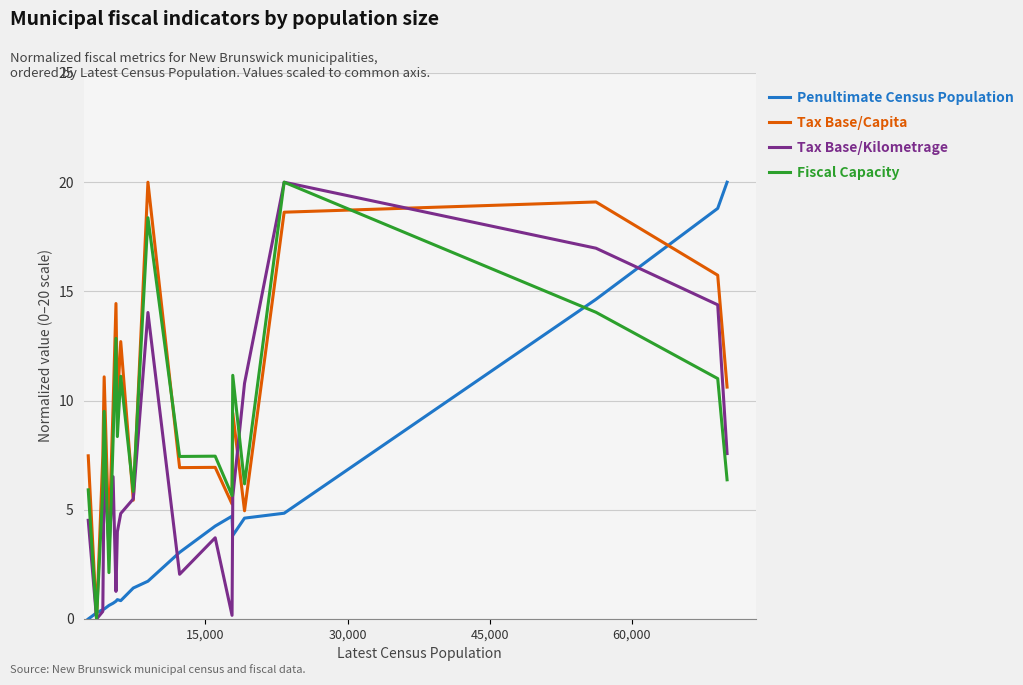

True or false: Tax Base/Kilometrage has more than 0 interior local peaks.

True